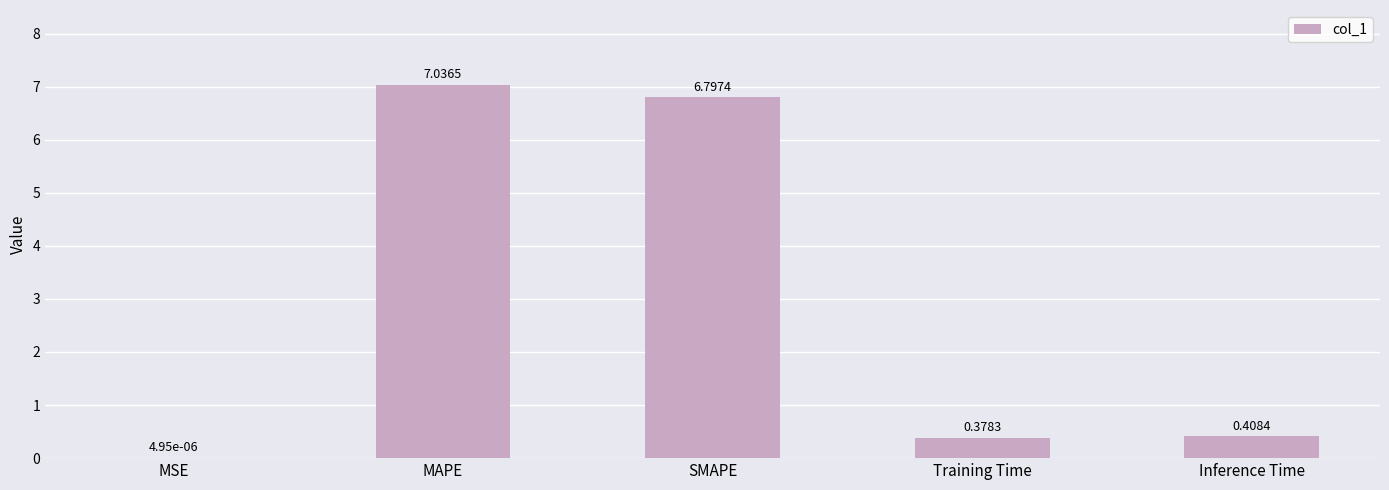

What is the sum of all values?

14.6